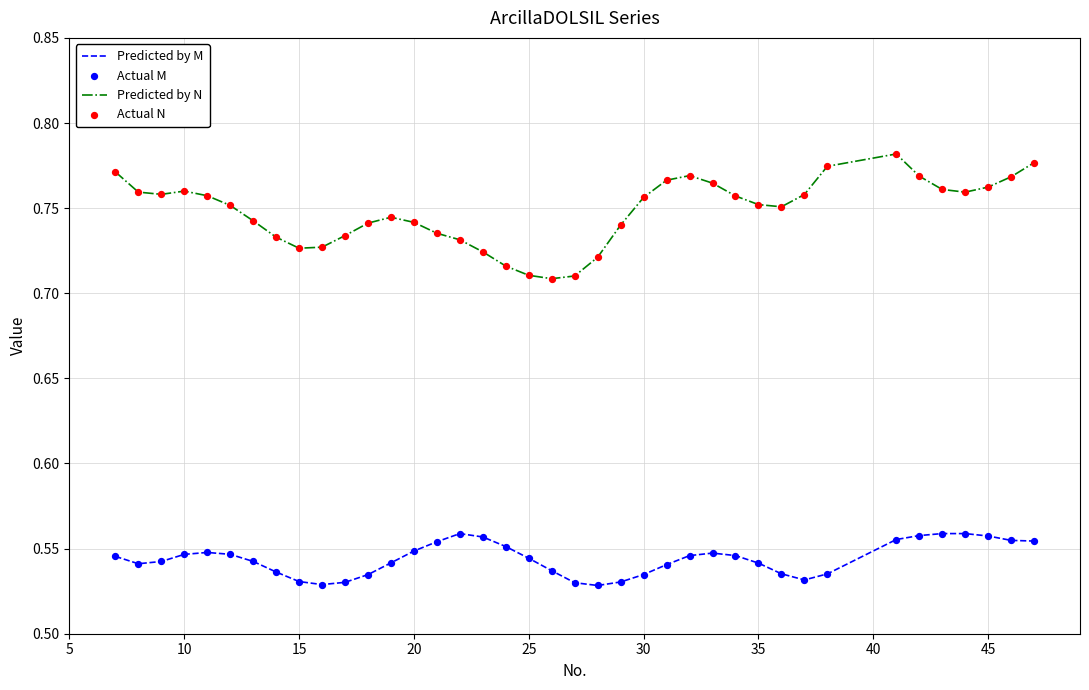

Which series has the largest range (max minus min)?

Predicted by N